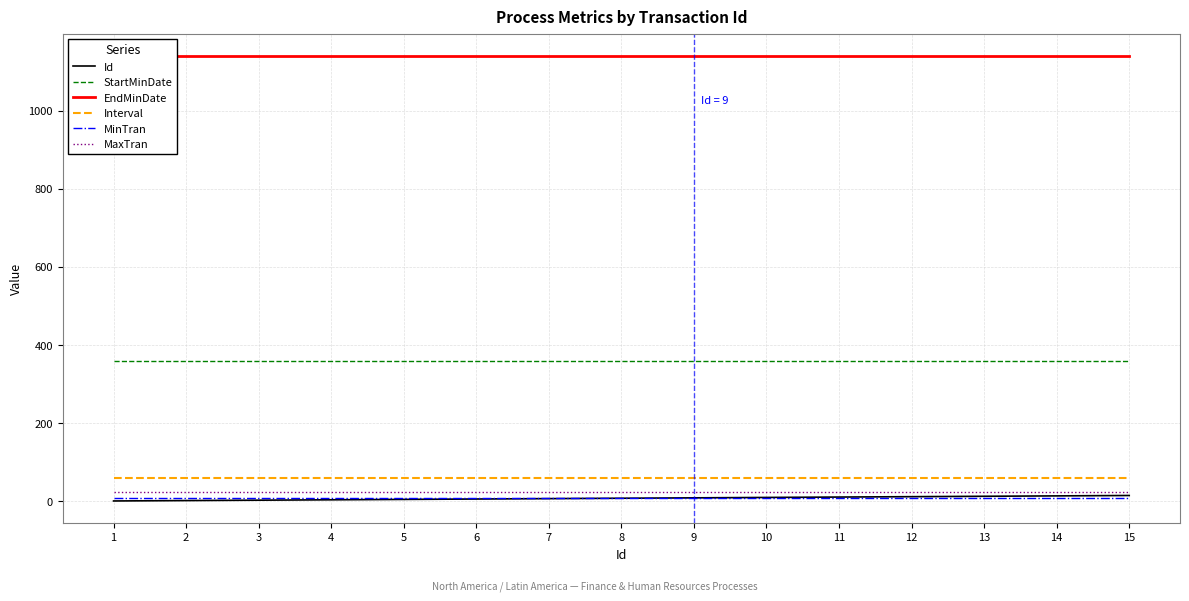

At 11, list the series in order from smallest to largest.

MinTran, Id, MaxTran, Interval, StartMinDate, EndMinDate